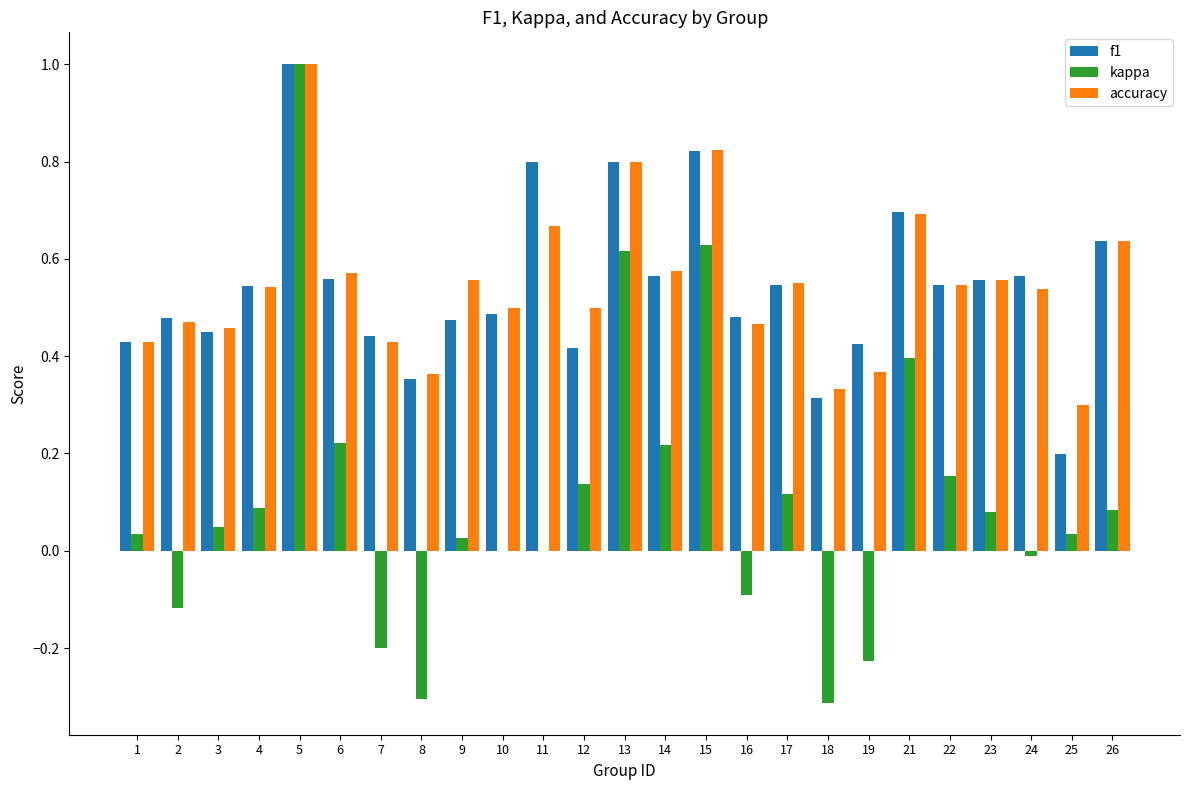

At which category is the sum across all series the highest?

5